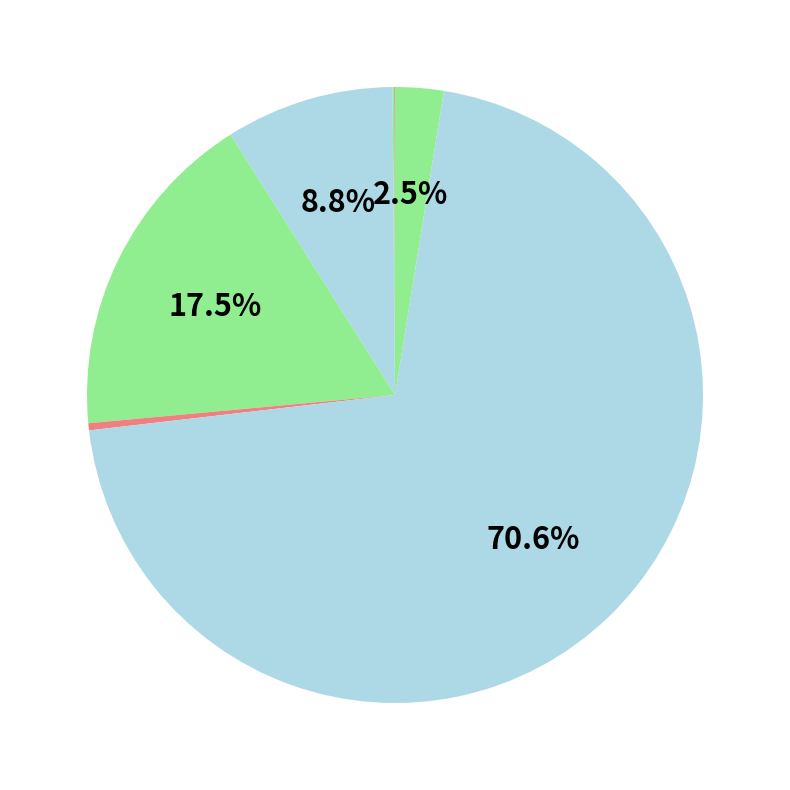

Is there any slice that represents more than half of the pie?

Yes